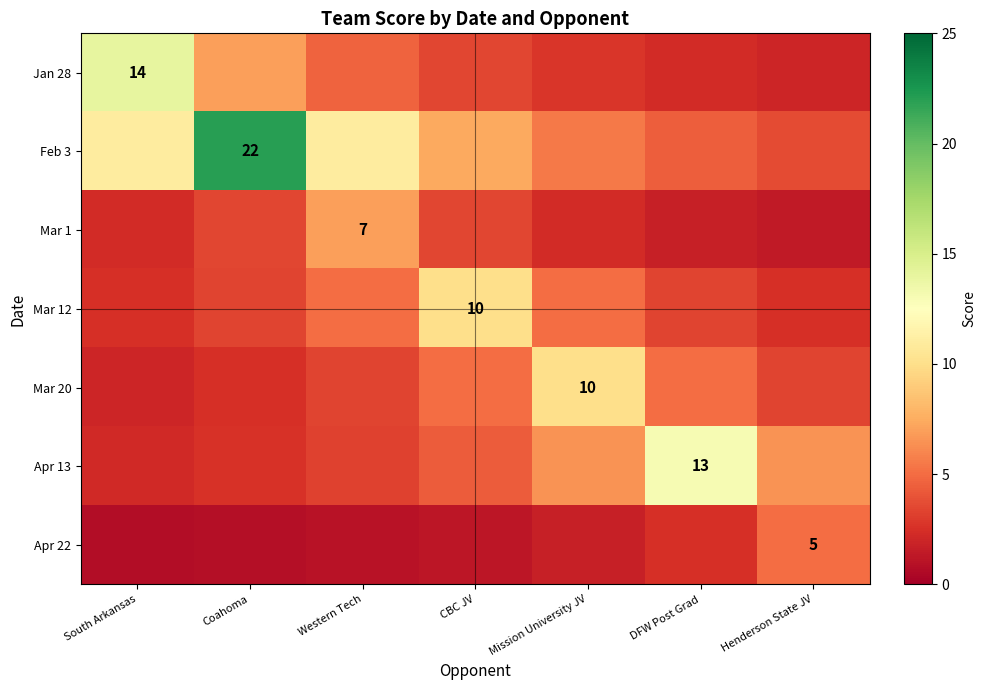

At which label does Mar 1 reach its peak?

Western Tech